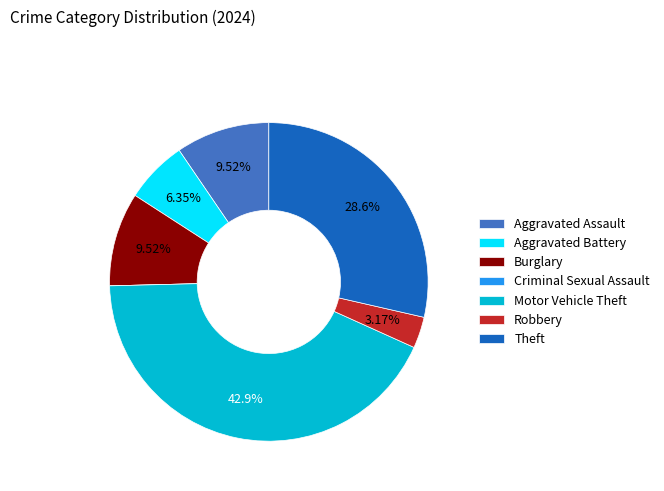

Which has a higher value, Burglary or Theft?

Theft